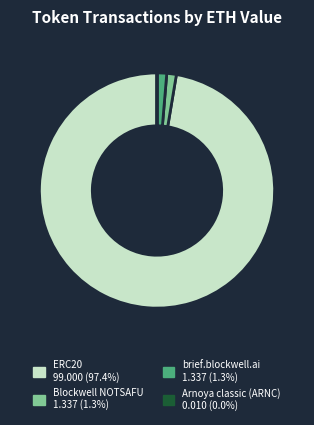

Is there any slice that represents more than half of the pie?

Yes